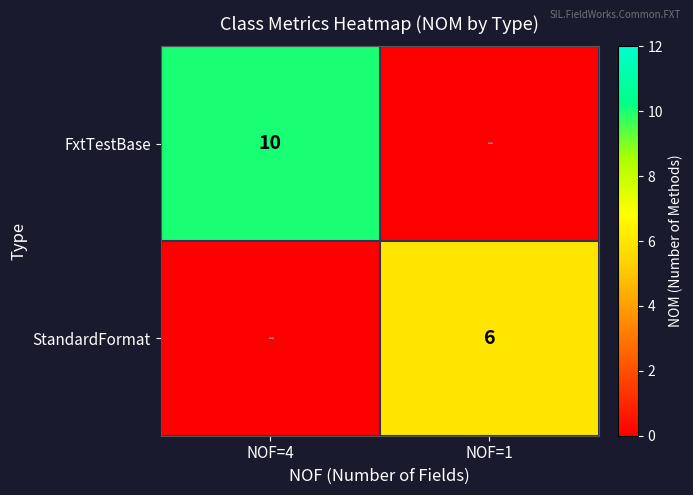

Is the value of FxtTestBase at NOF=4 greater than the value of StandardFormat at NOF=1?

Yes